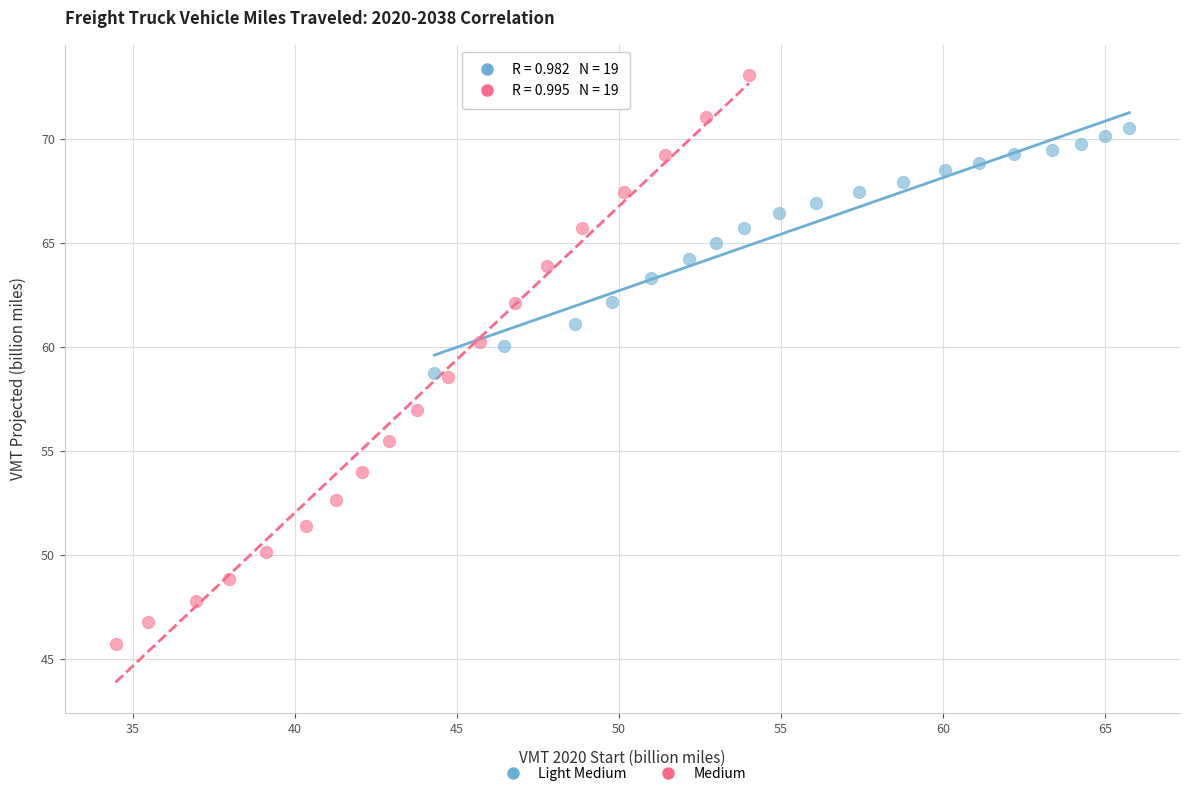

Which series reaches the maximum Y coordinate?

Medium